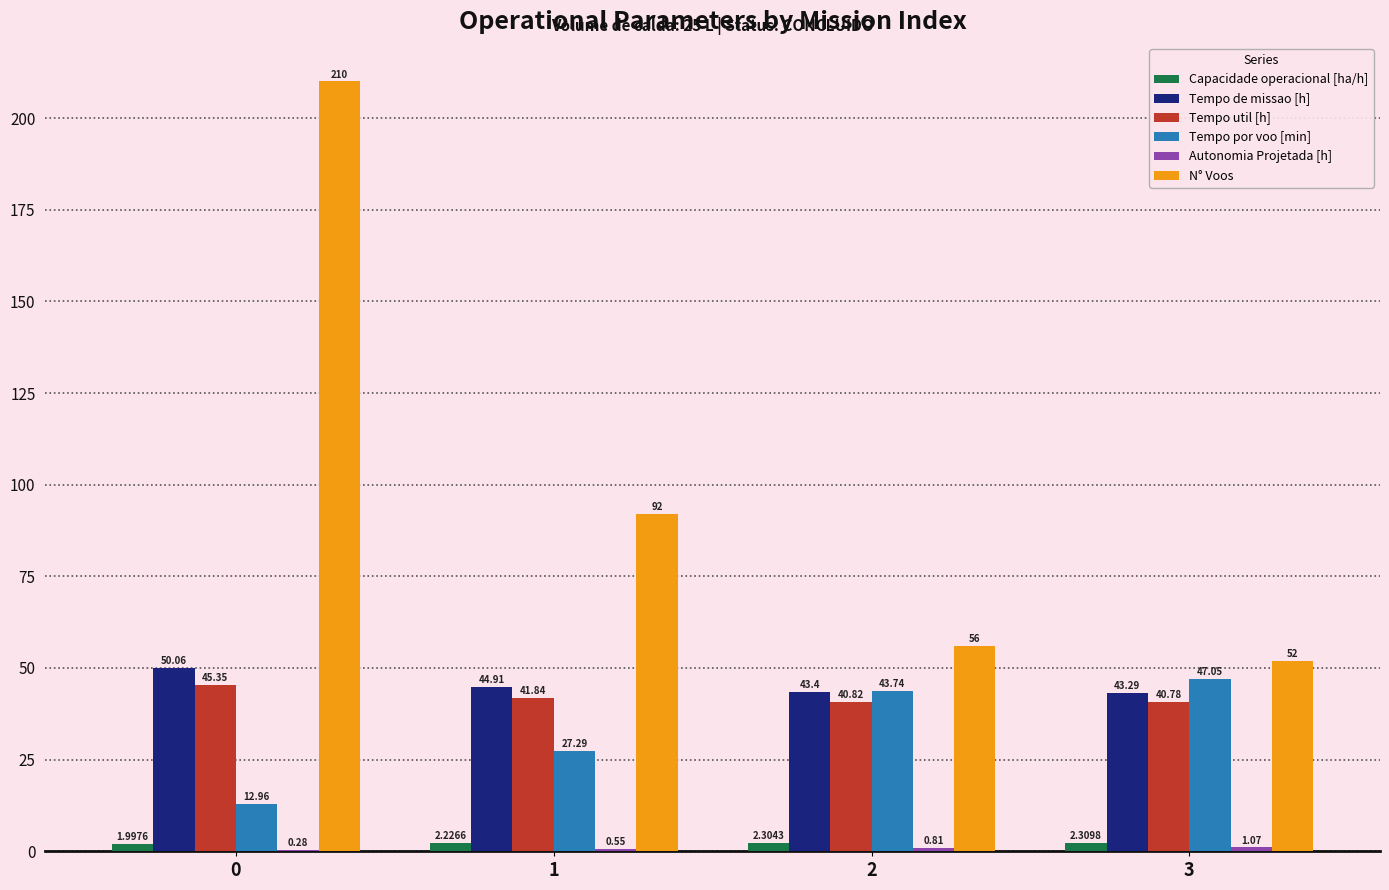

Which series changed the most between 0 and 1?

N° Voos